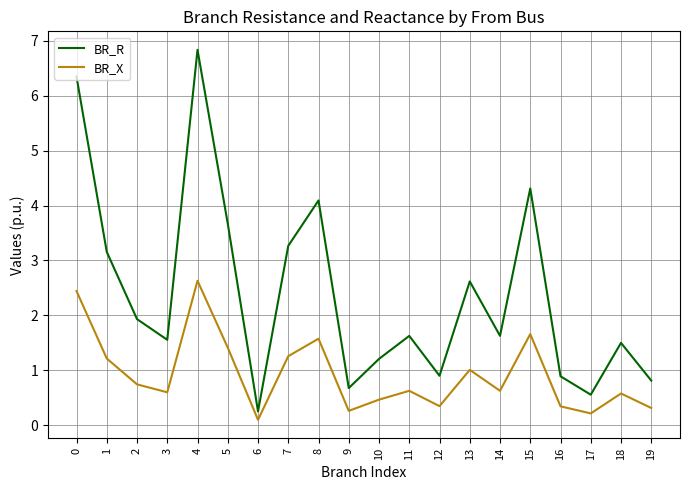

How many lines are shown in the chart?

2